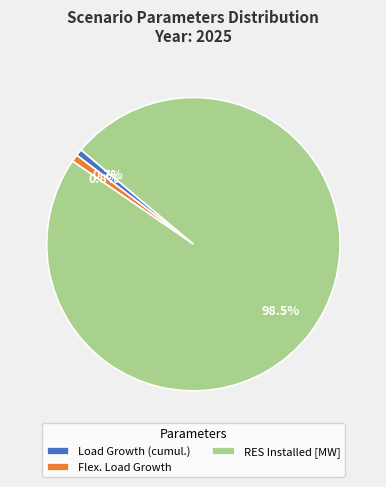

What is the largest slice in the pie chart?

RES Installed [MW]